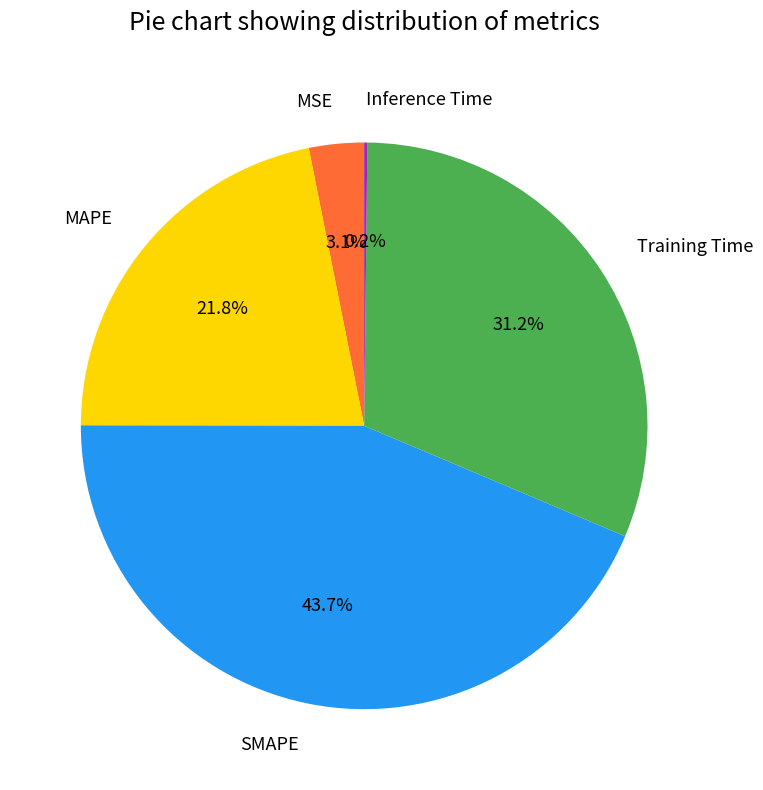

To the nearest percent, what portion does MSE represent?

3%